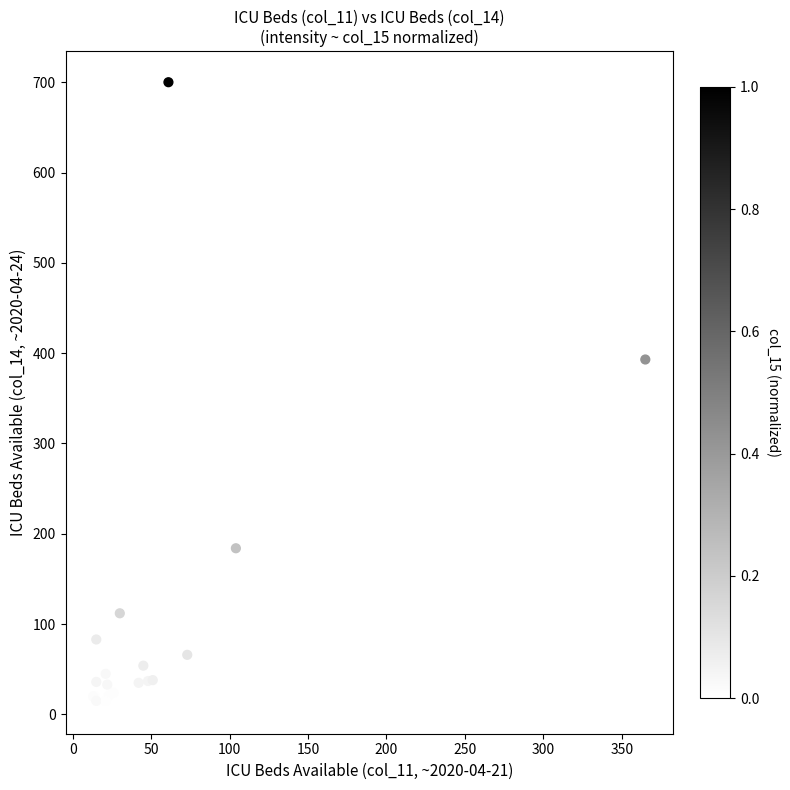

What Y value in the scatter plot is closest to 356?

393